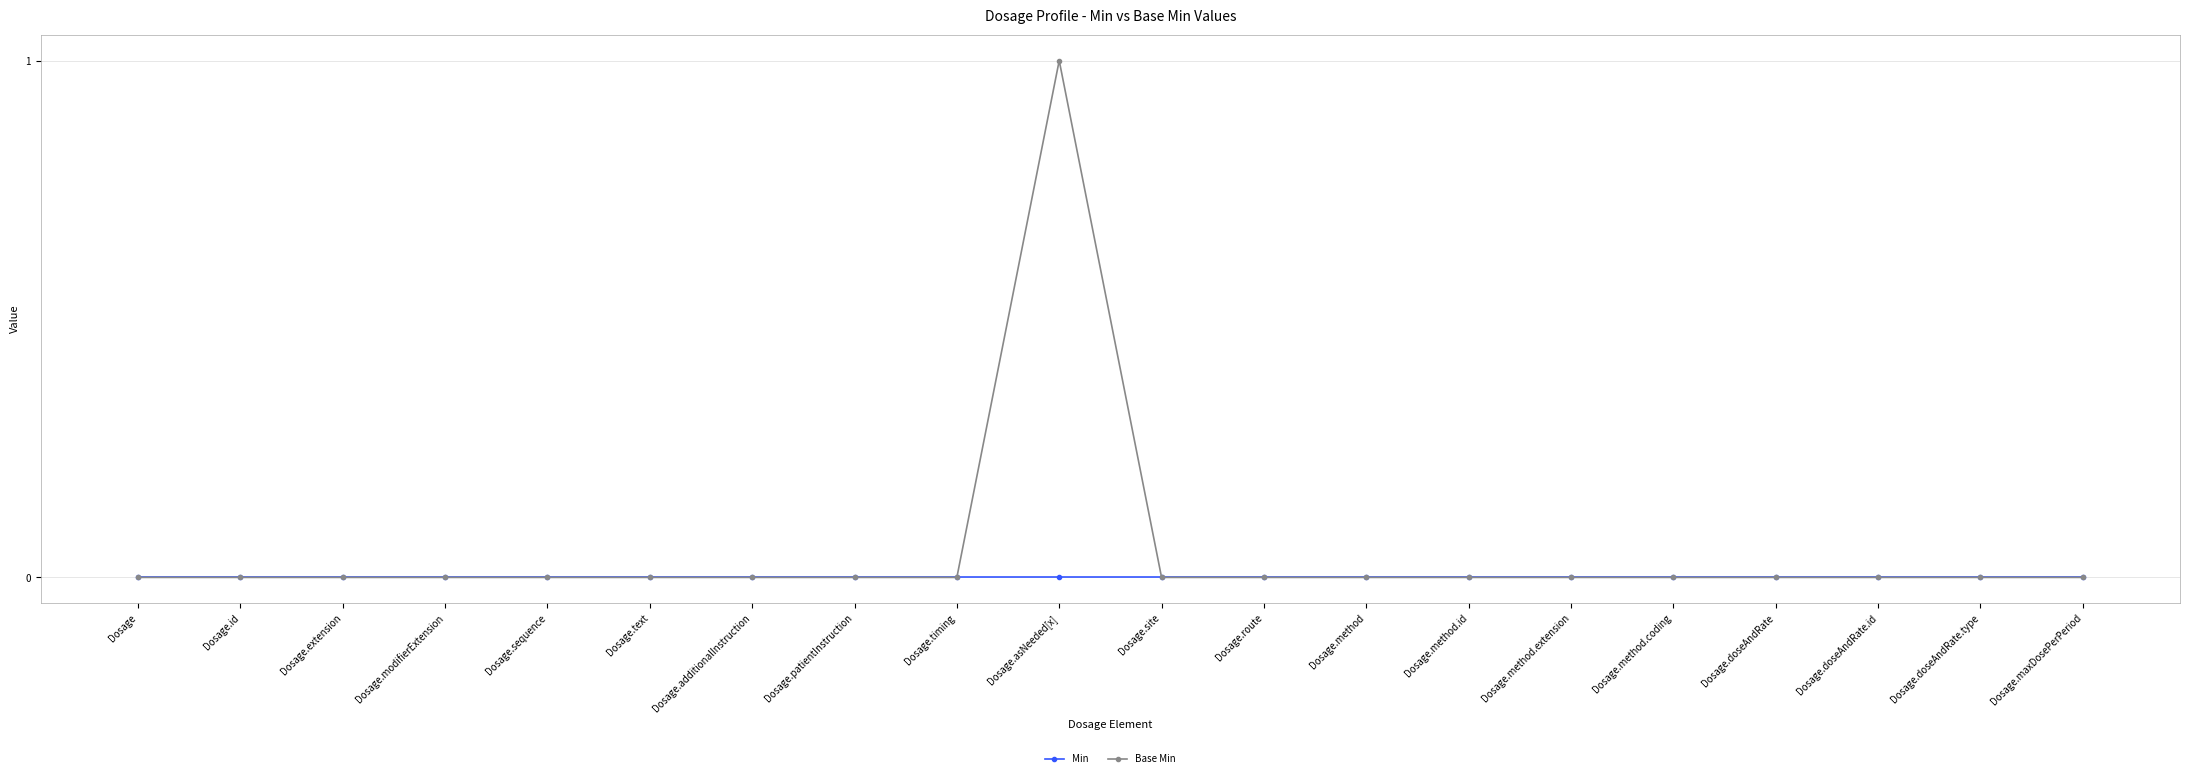

Rank the series by their maximum value, from lowest to highest.

Min, Base Min